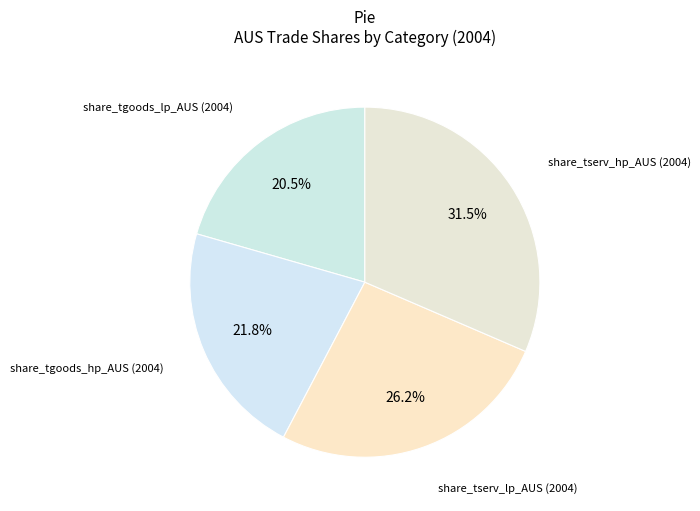

Count the number of slices in the pie.

4